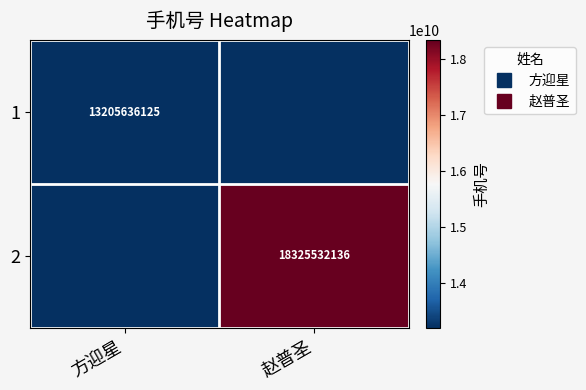

Between 方迎星 and 赵普圣, which is larger?

方迎星